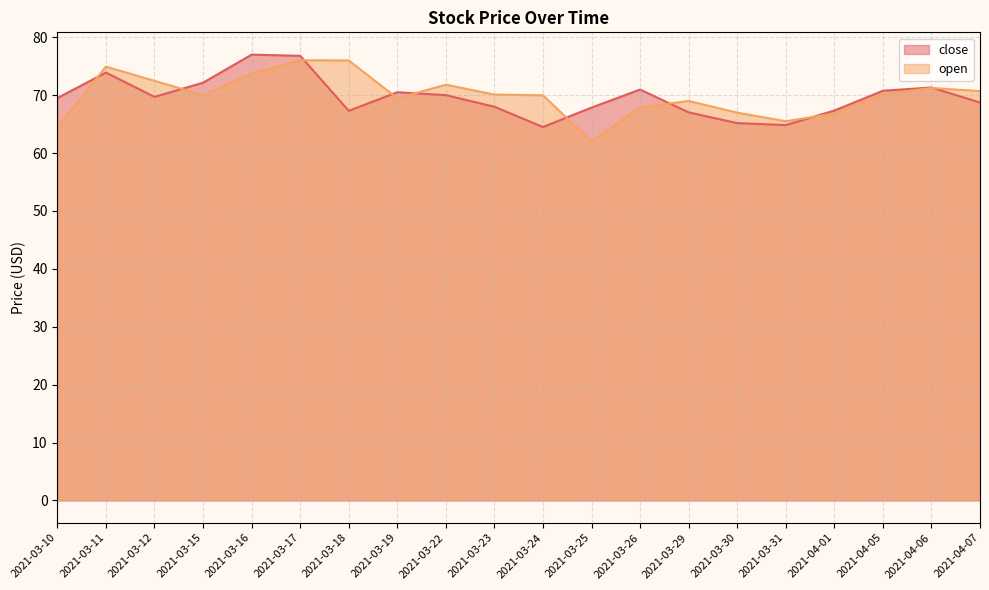

How many times do open and close cross each other?

9